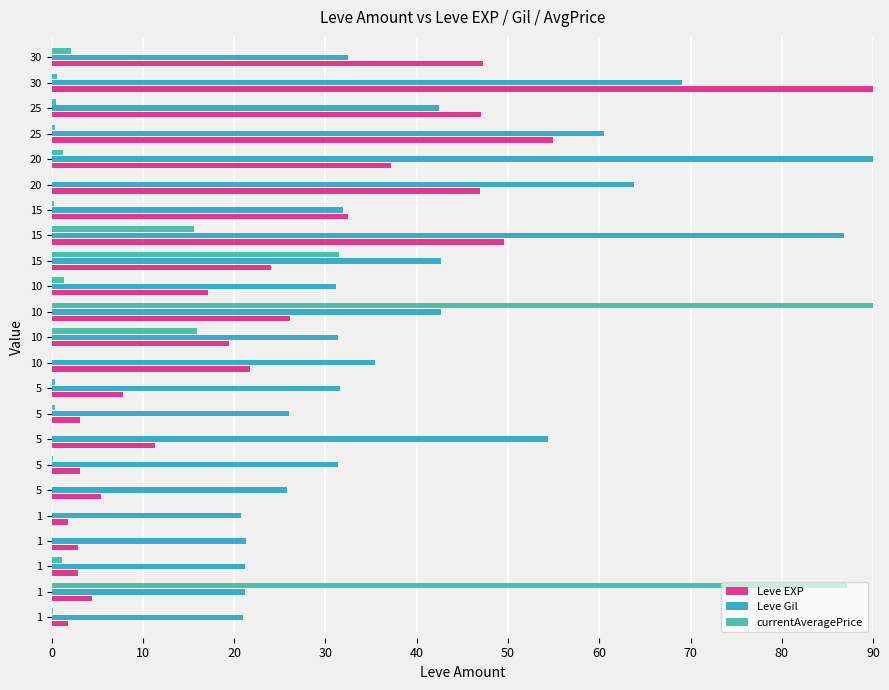

What are all the series names shown in the legend?

Leve EXP, Leve Gil, currentAveragePrice